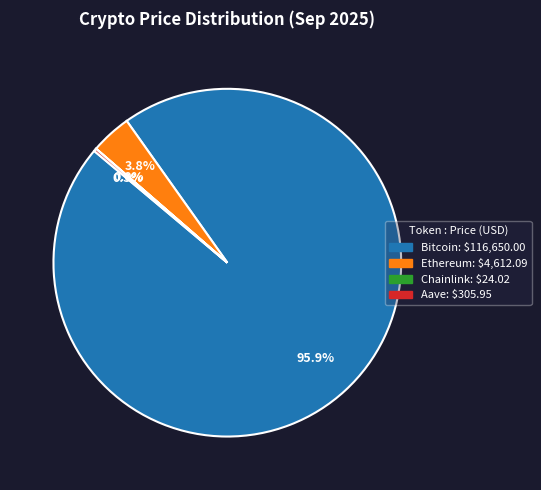

What is the largest slice in the pie chart?

Bitcoin